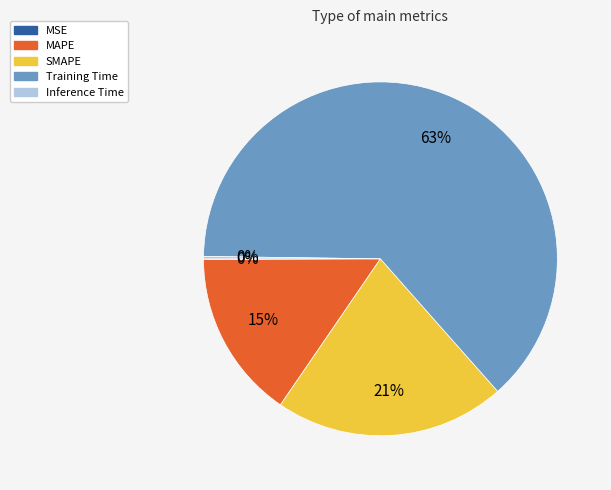

Do MAPE and Training Time together represent more than half of the pie?

Yes